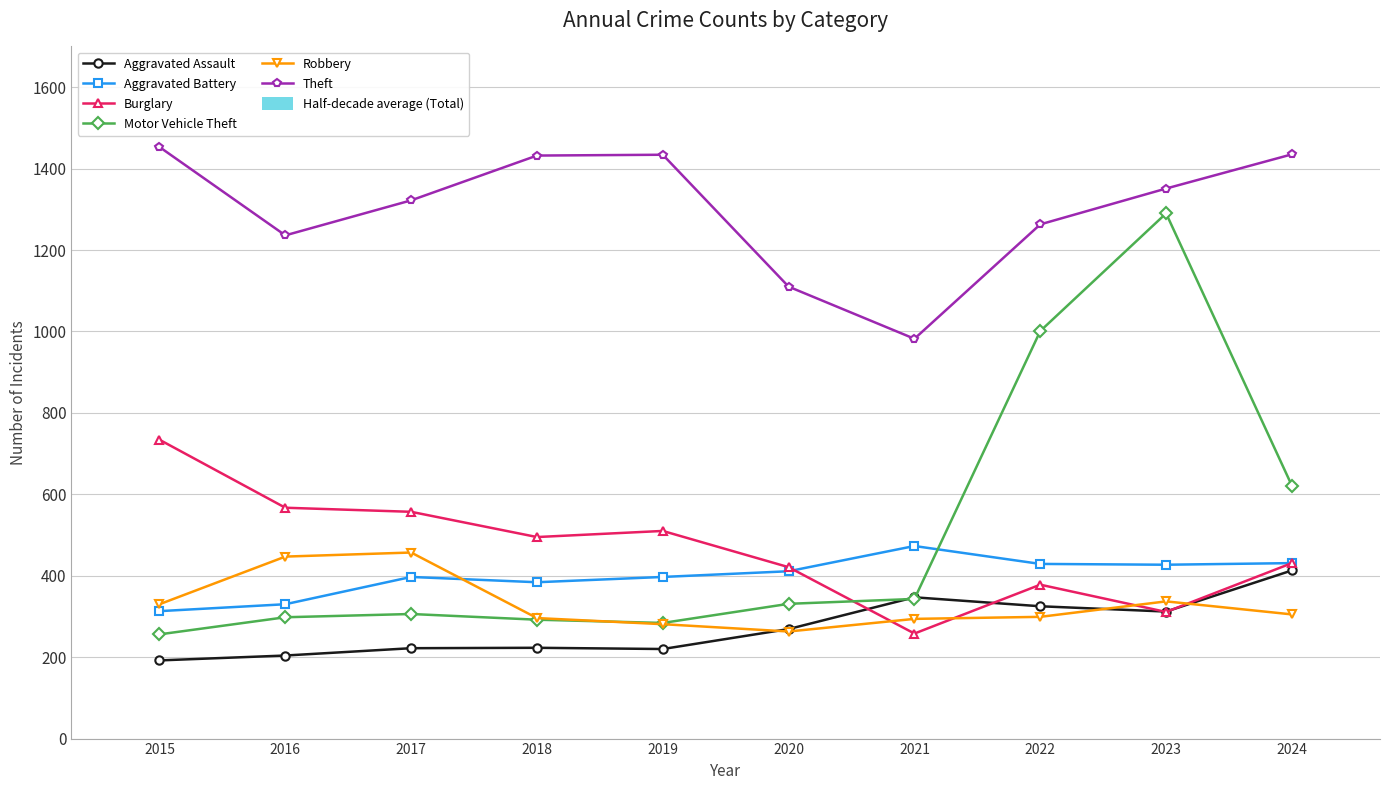

True or false: Theft and Motor Vehicle Theft cross at least once.

False